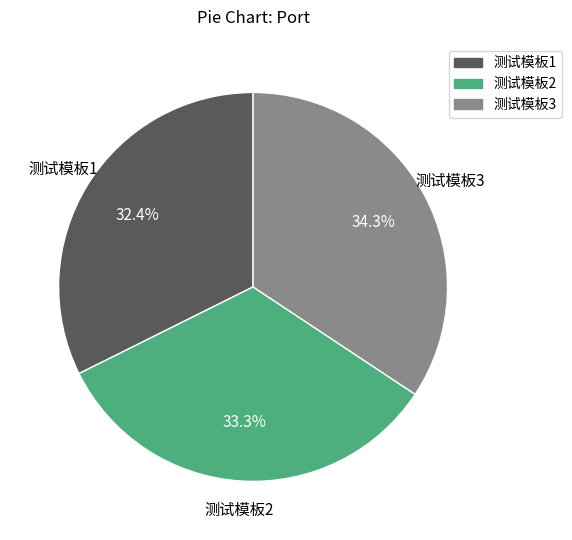

To the nearest percent, what is the difference between the largest and smallest slice percentages?

2%